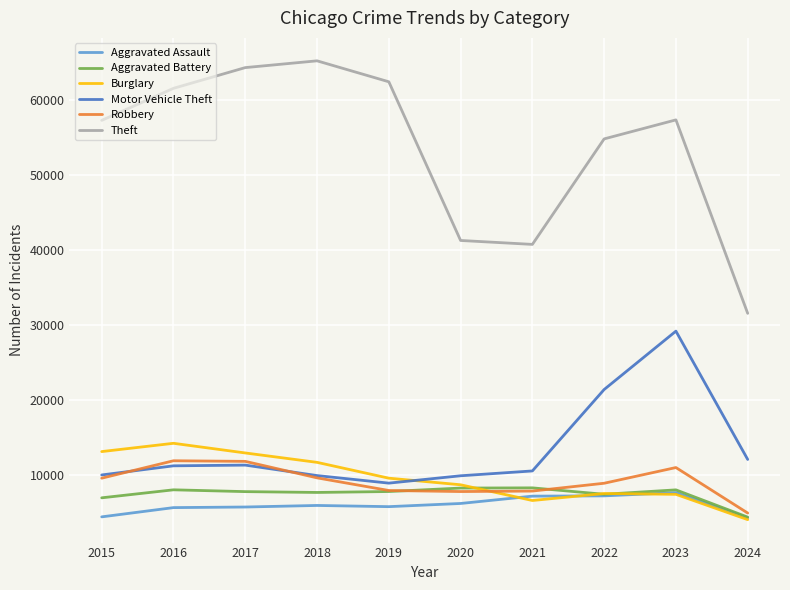

At which category is the sum across all series the highest?

2023